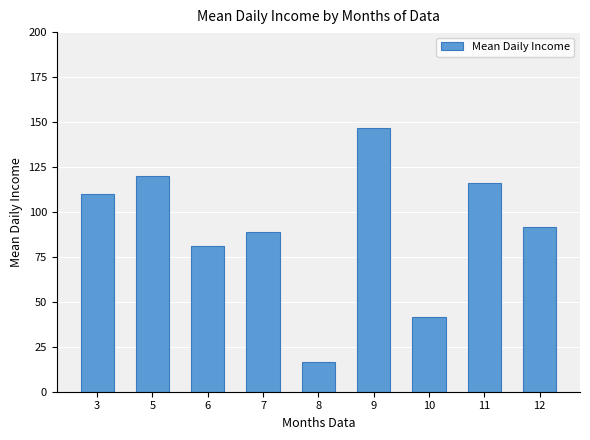

Does the chart contain stacked bars?

No